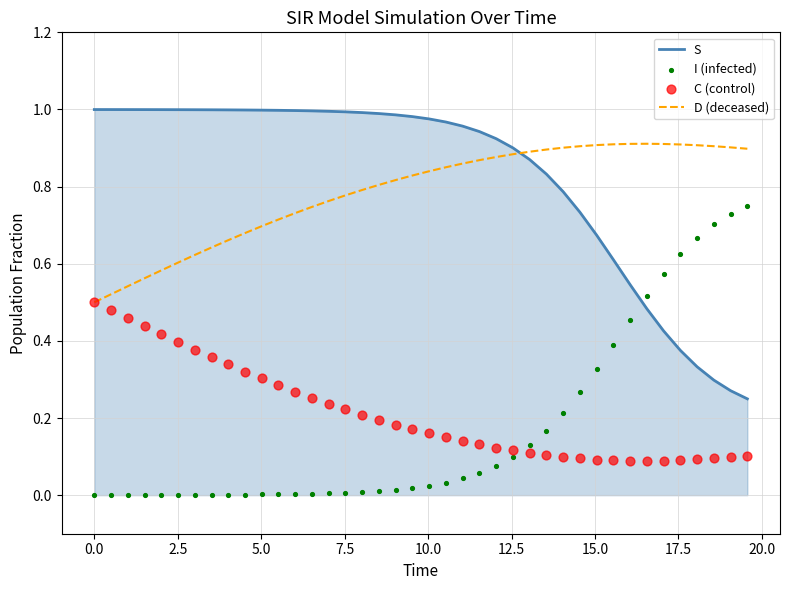

Which series reaches the minimum Y coordinate?

I (infected)